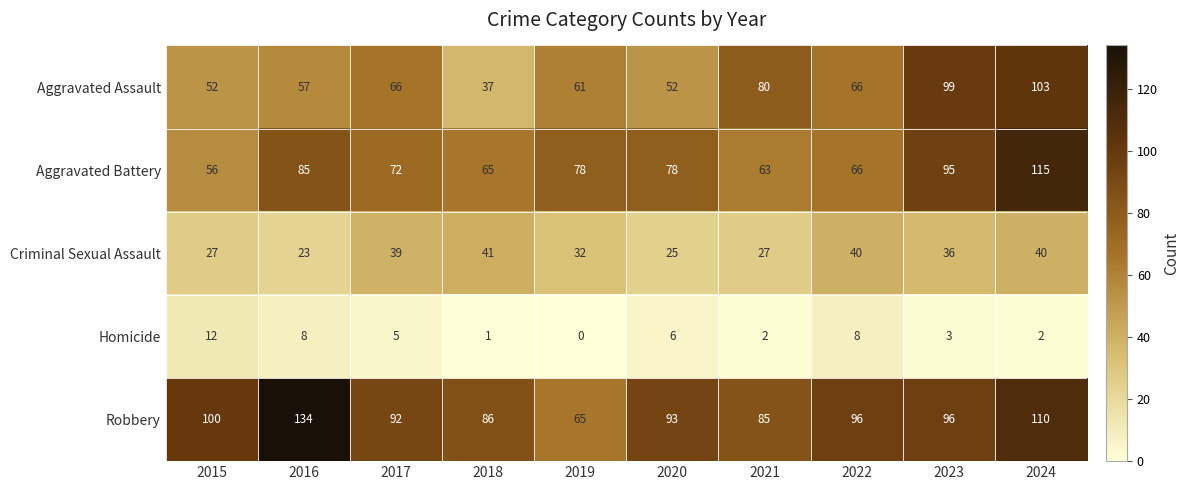

What is the minimum value for Aggravated Battery?

56